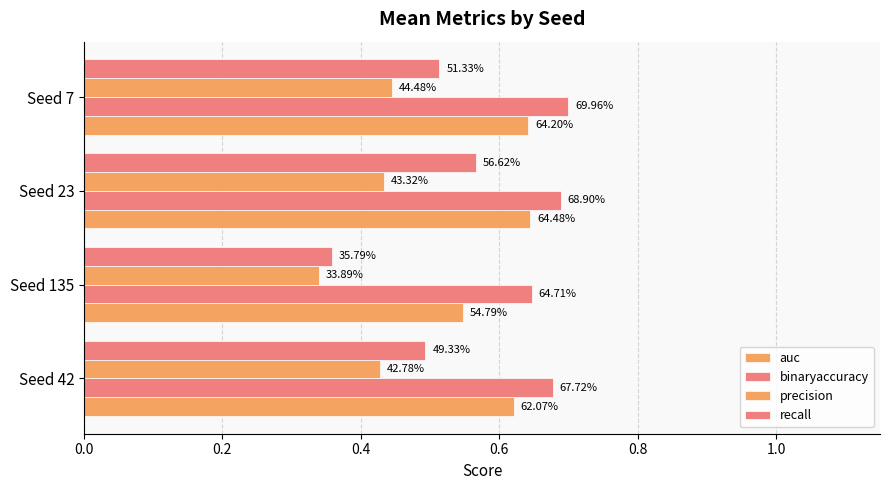

Are the bars horizontal?

Yes